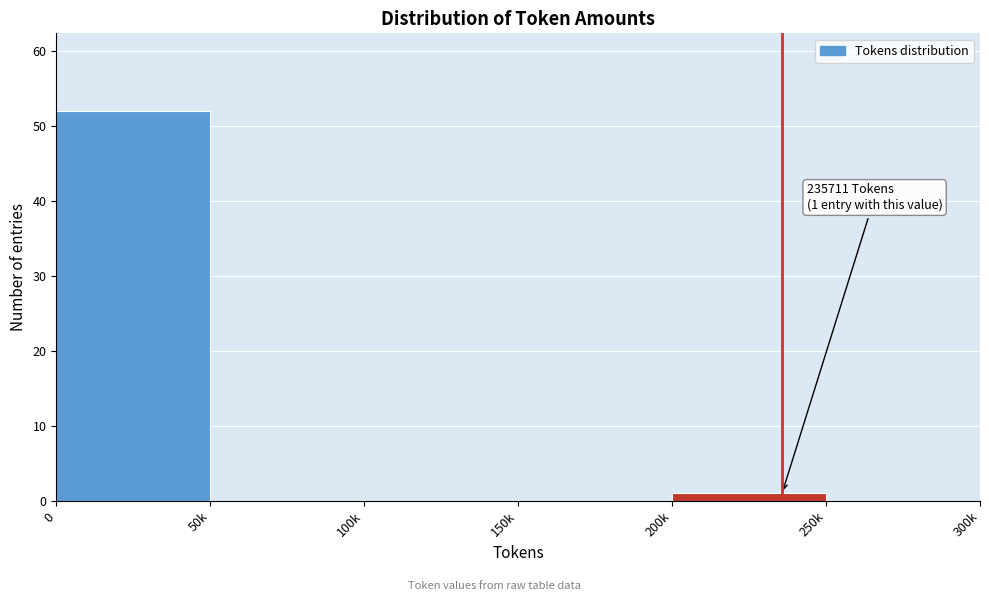

Reading left to right, transcribe all the data shown in this chart.

0=52	50k=0	100k=0	150k=0	200k=1	250k=0